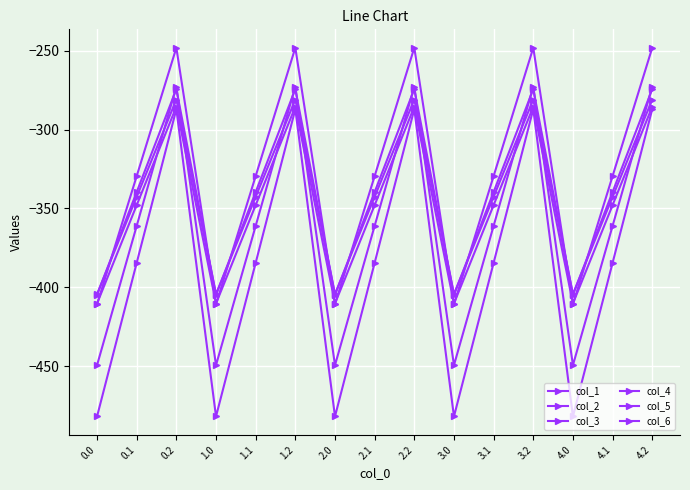

Is this an area chart (filled region under the line)?

No